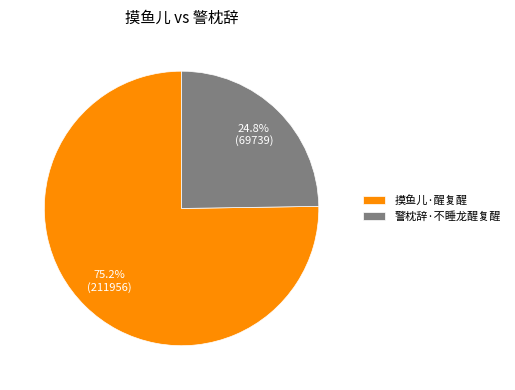

Which category accounts for the majority?

摸鱼儿·醒复醒